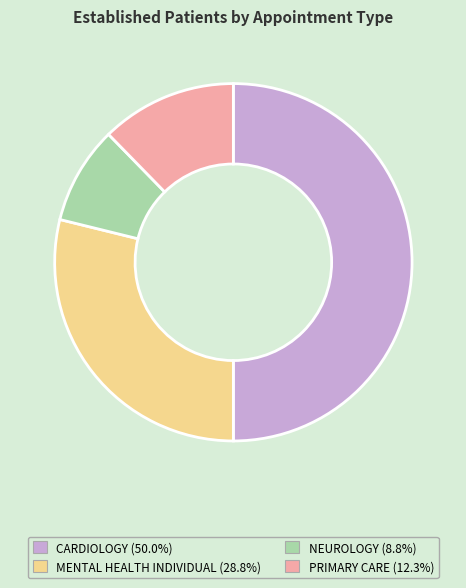

How many slices are in this pie chart?

4